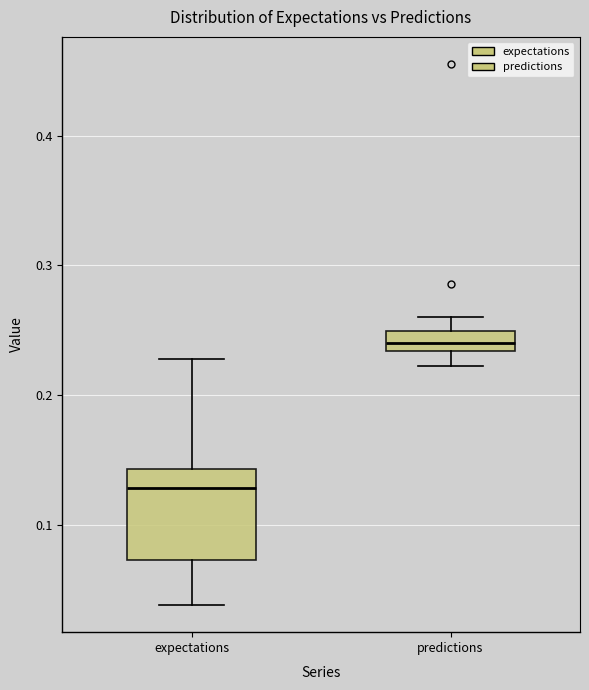

Reading left to right, read every box against the y-axis: the position of its median line, the range the box covers, and the ends of its whiskers. The values are not printed on the chart, so give them approximately, as read against the axis.

expectations: median 0.13, box 0.07 to 0.14, whiskers 0.04 to 0.23
predictions: median 0.24, box 0.23 to 0.25, whiskers 0.22 to 0.26